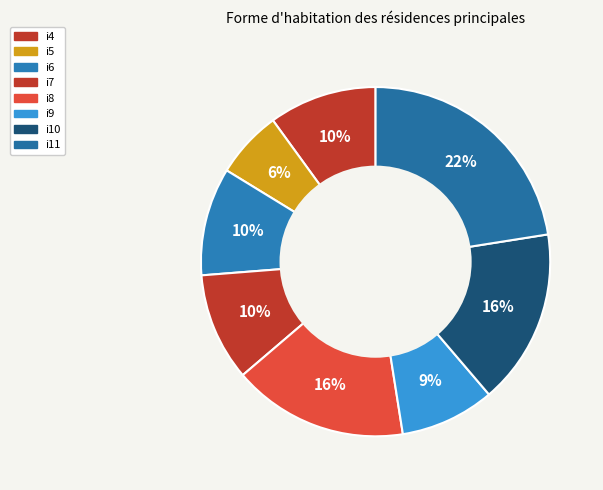

To the nearest percent, what portion does i8 represent?

16%